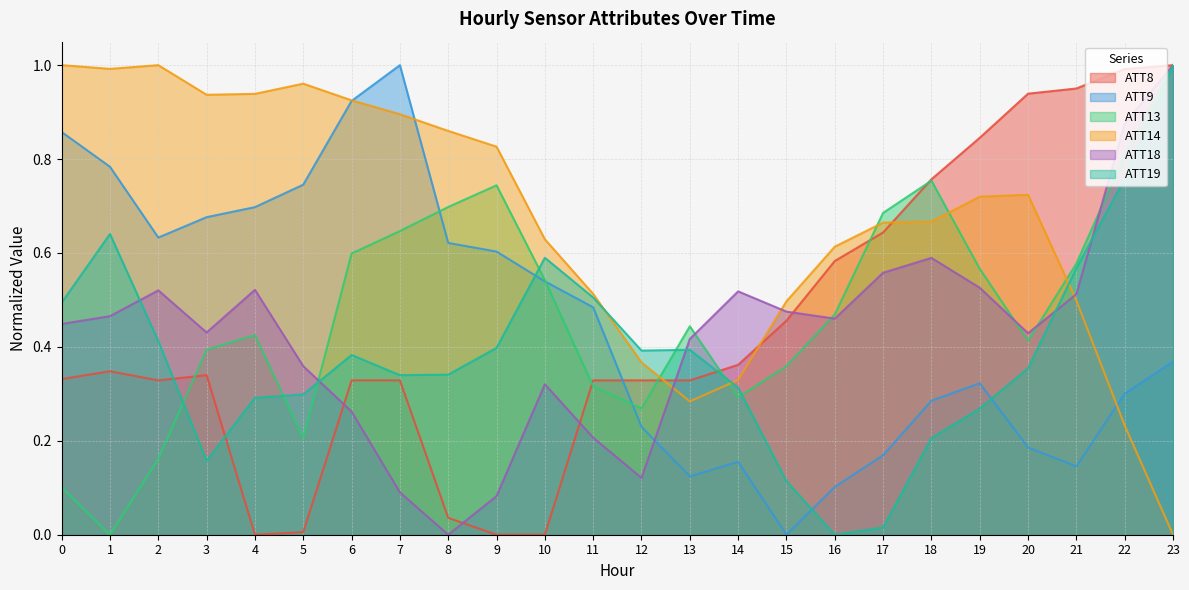

What is the difference between the ATT13 values at 23 and 2?

0.8